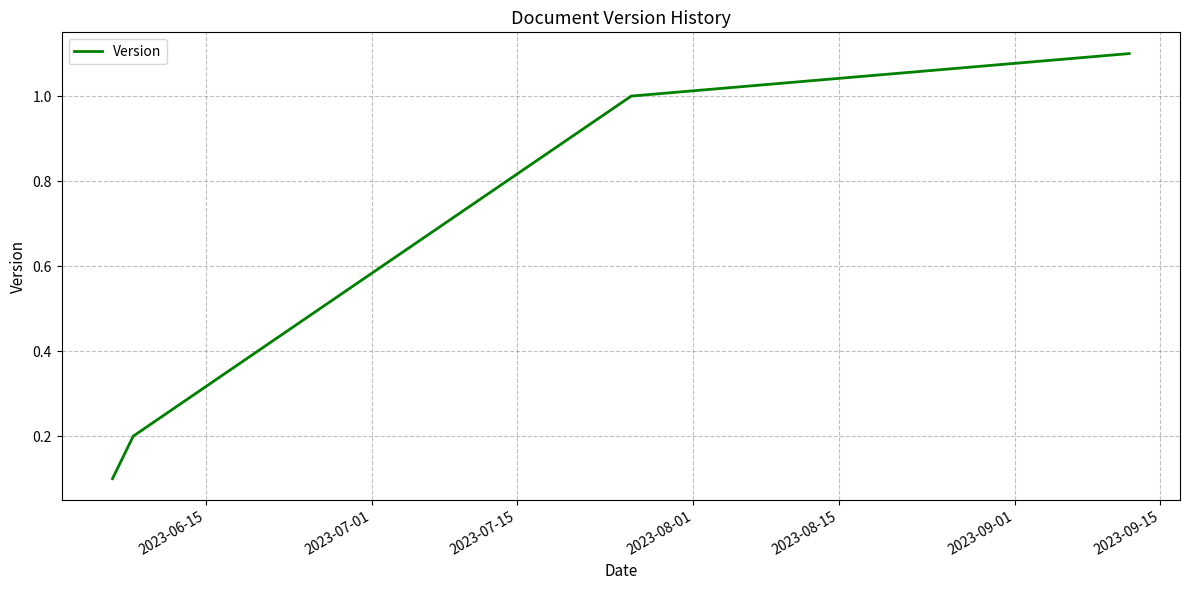

What is the difference between the maximum and minimum values?

1.0